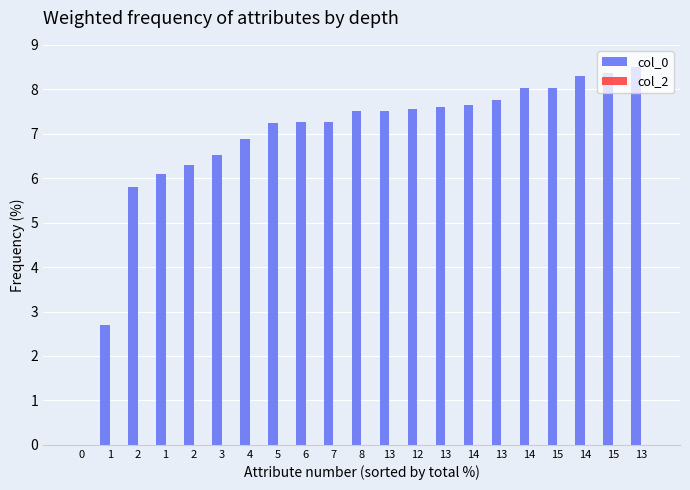

What is the label of the 7th bar from the left?

4